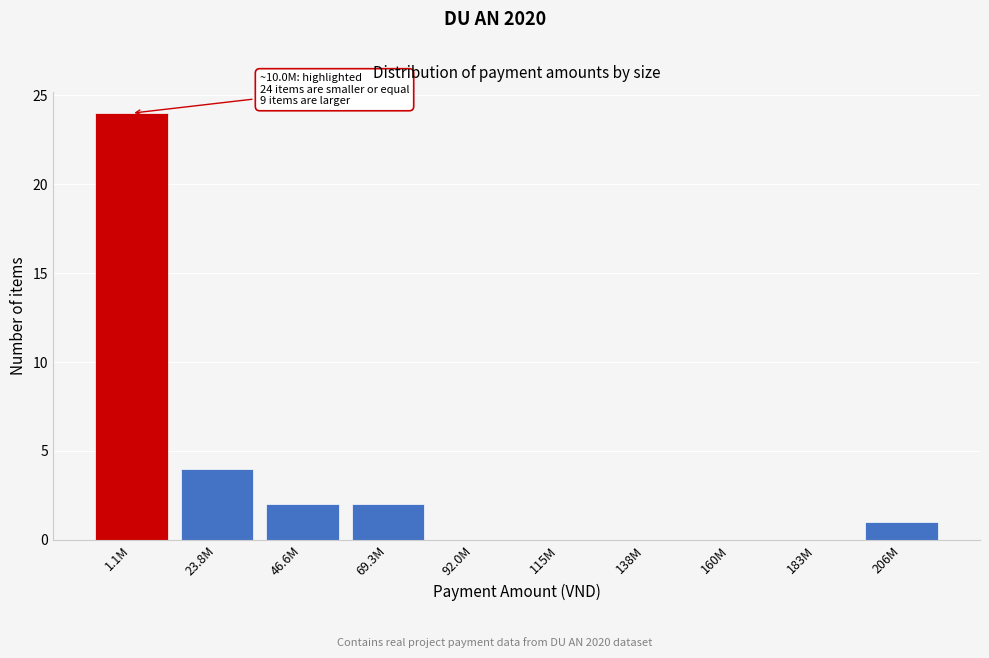

Reading left to right, what are all the values shown in this chart?

1.1M=24	23.8M=4	46.6M=2	69.3M=2	92.0M=0	115M=0	138M=0	160M=0	183M=0	206M=1